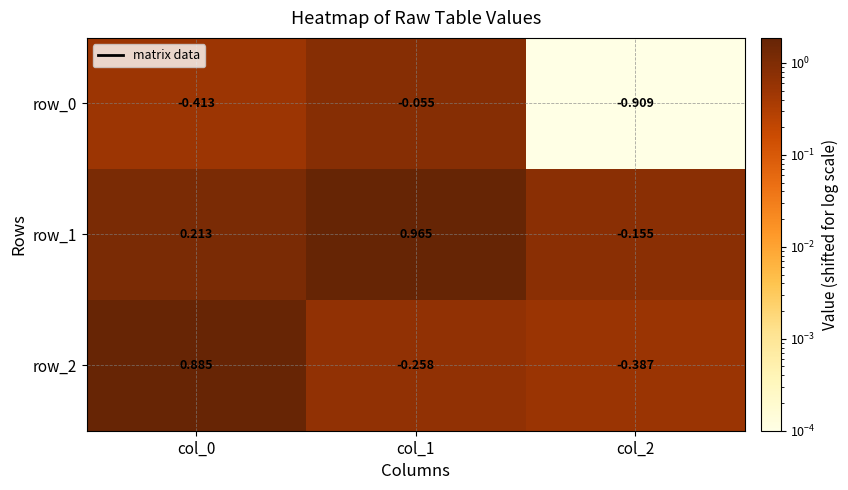

Rank the series by their maximum value, from highest to lowest.

row_1, row_2, row_0